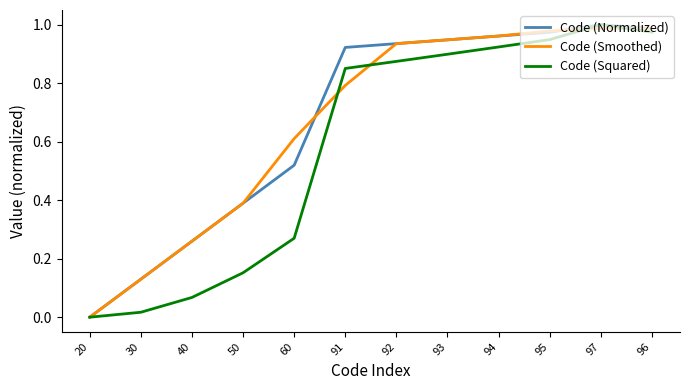

What position from the right is 96?

1